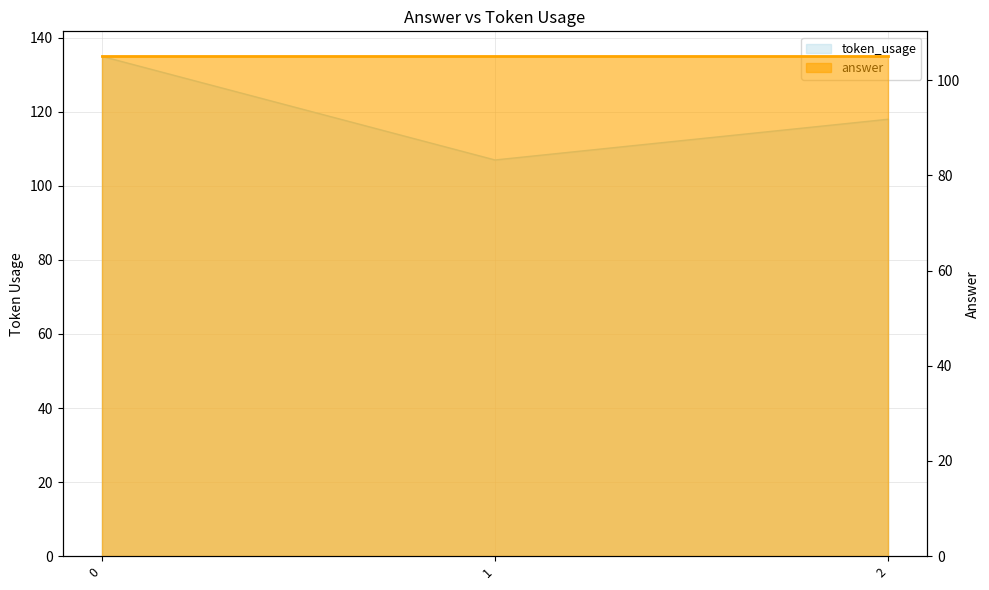

What is the sum of the values at 2 and 0?

253